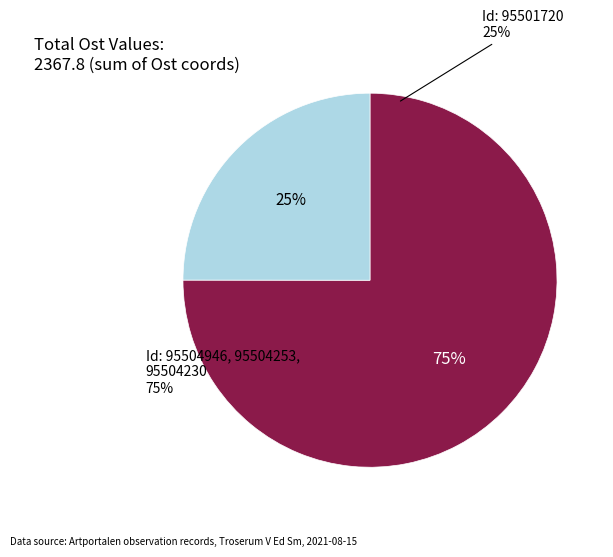

Does 95501720 represent more than half of the total?

No